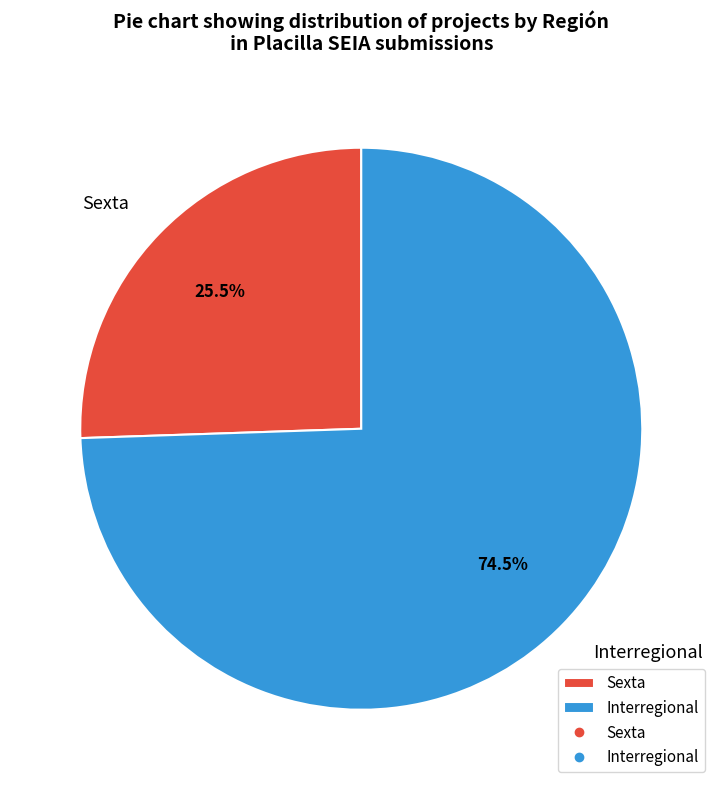

True or false: Sexta accounts for 38% of the total.

False